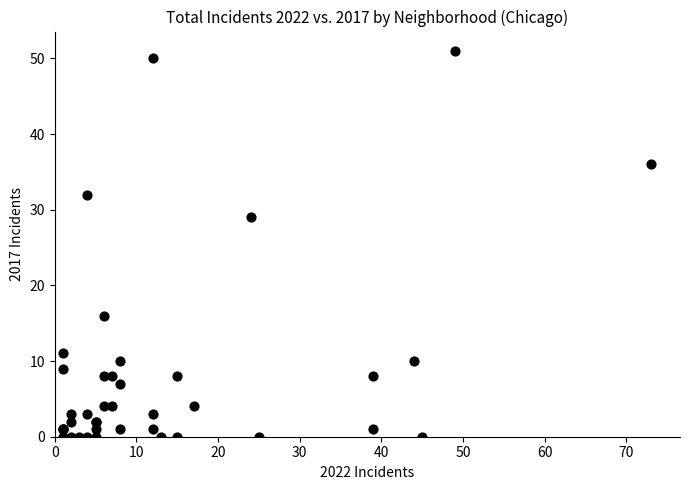

What Y value in the scatter plot is closest to 25?

29